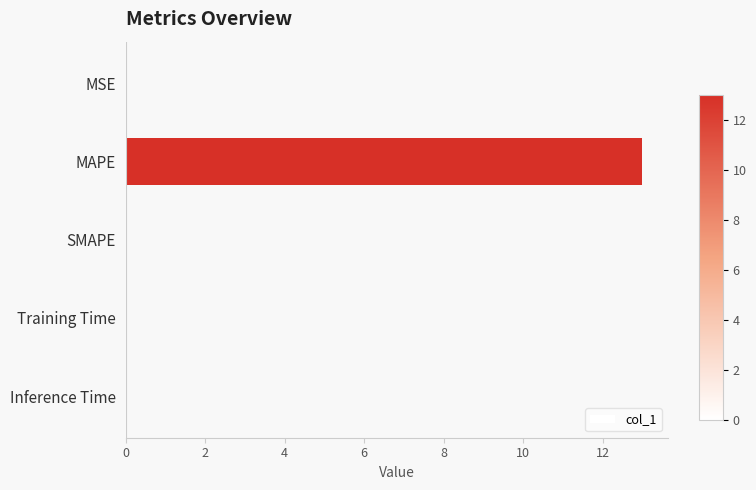

Which label corresponds to the largest value in the chart?

MAPE